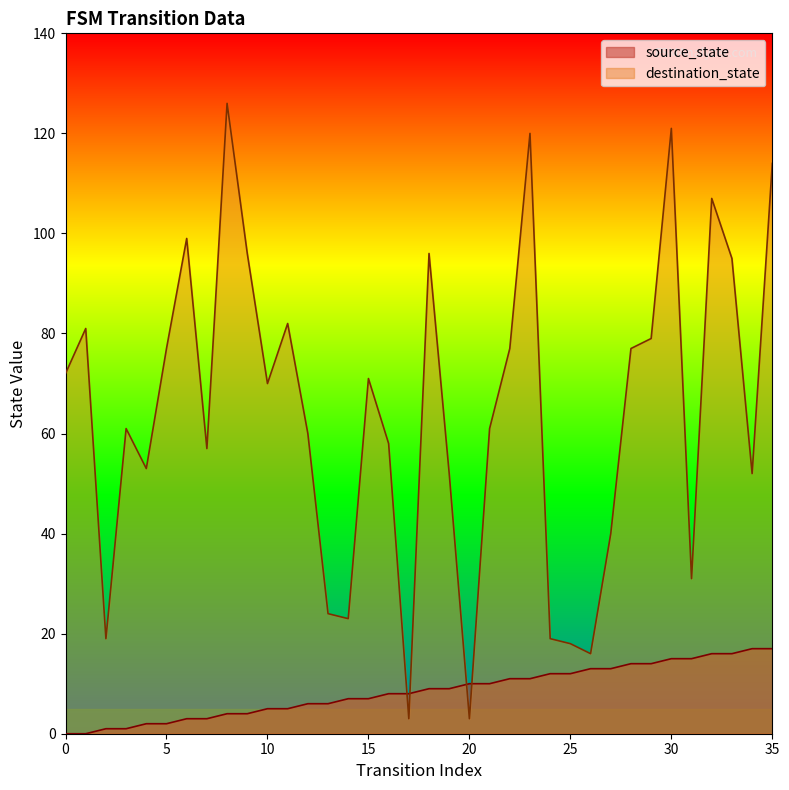

Which series has the largest total across all categories?

destination_state